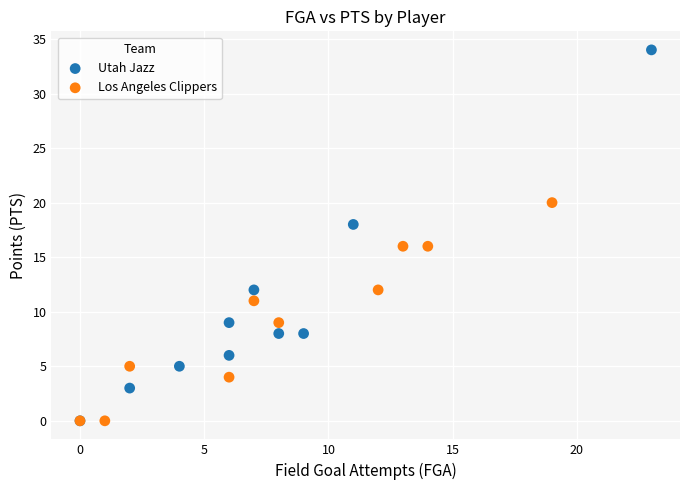

Which series contains the highest Y value?

Utah Jazz